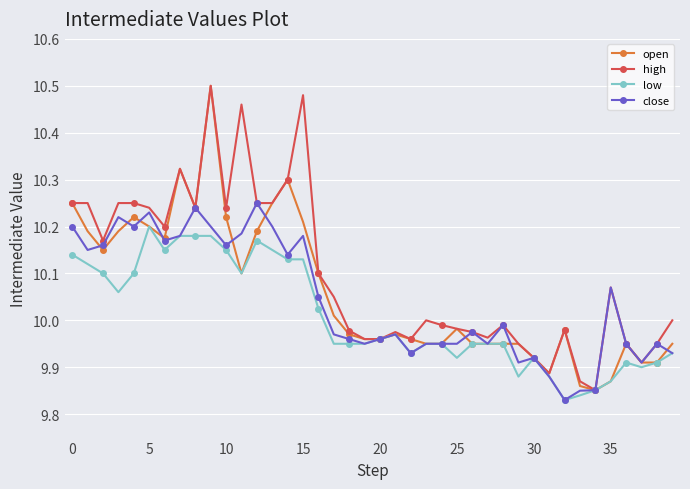

Which series has the largest total across all categories?

high